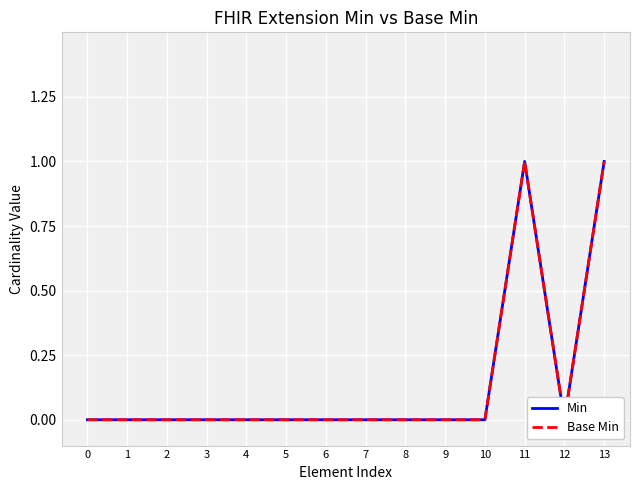

True or false: Min and Base Min cross at least once.

False